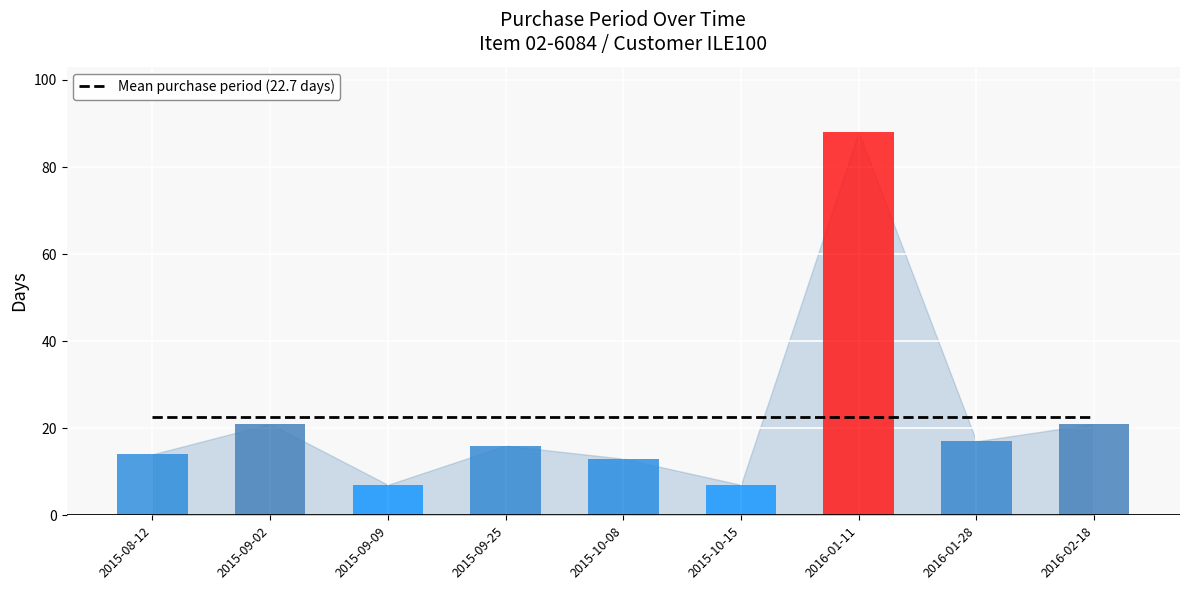

Which has a higher value, 2015-10-15 or 2015-09-25?

2015-10-15